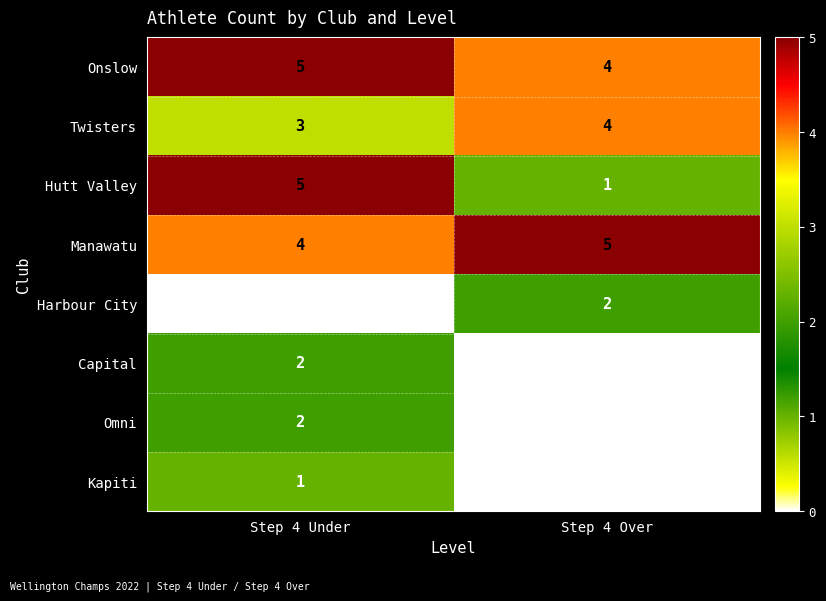

Which category has the highest value in the Kapiti series?

Step 4 Under